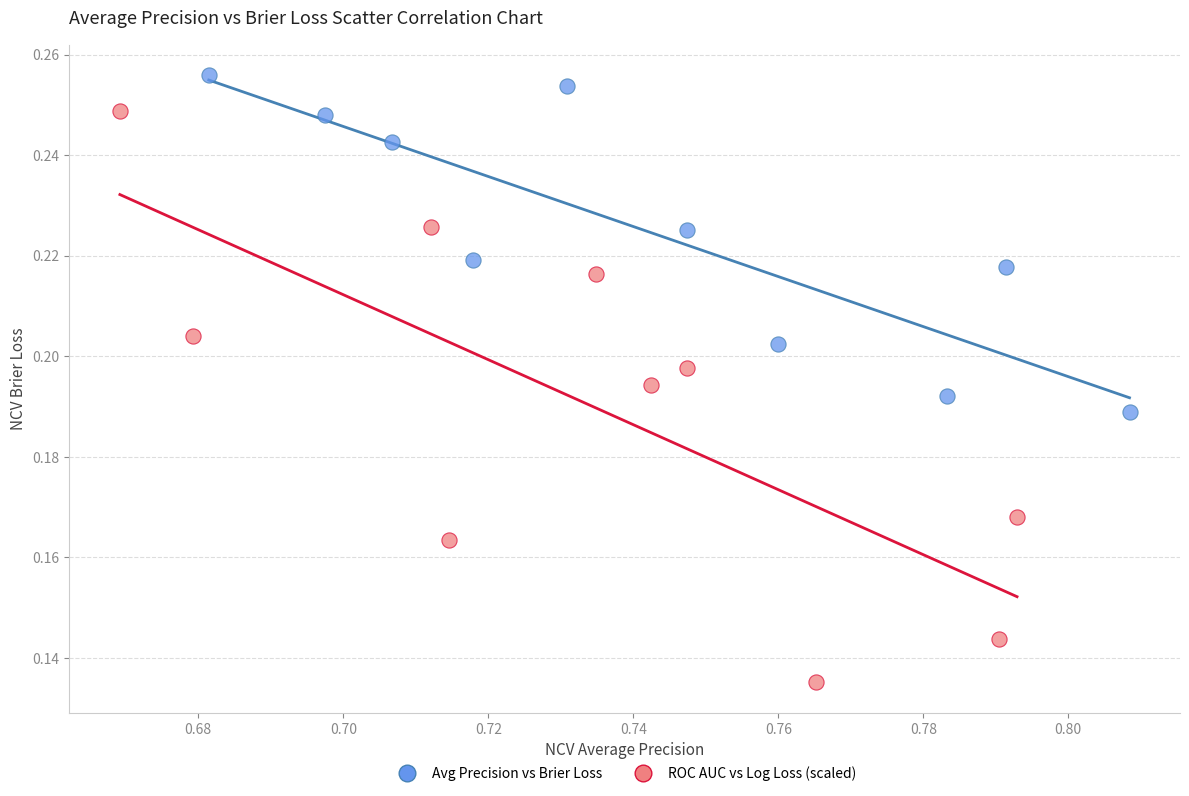

Which series contains the lowest Y value?

ROC AUC vs Log Loss (scaled)